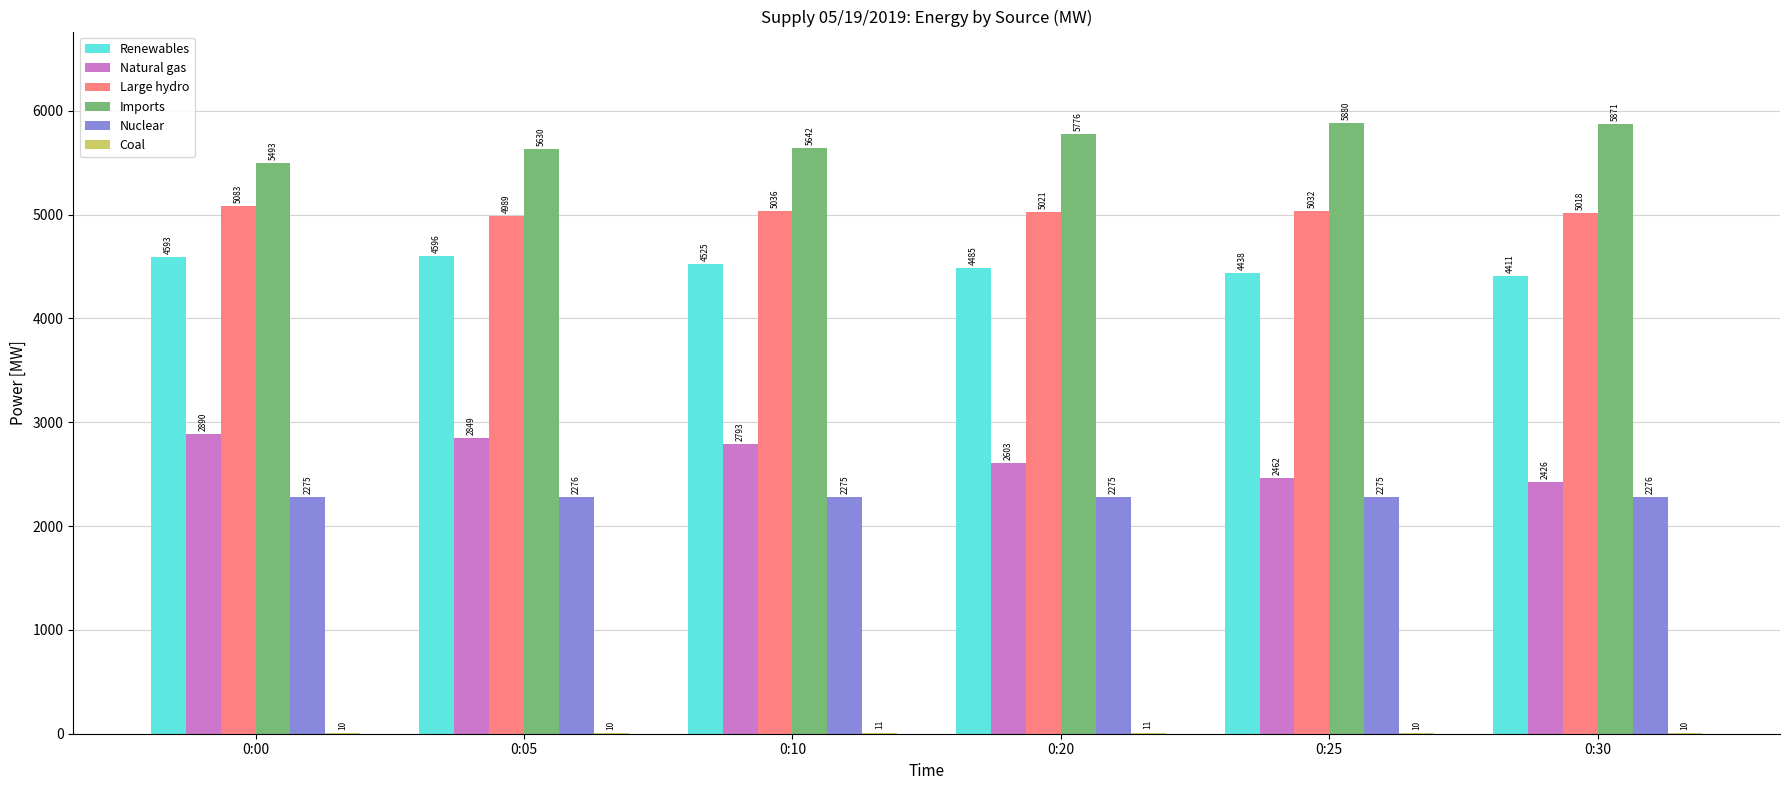

The Nuclear series shows 622 at 0:05. True or false?

False